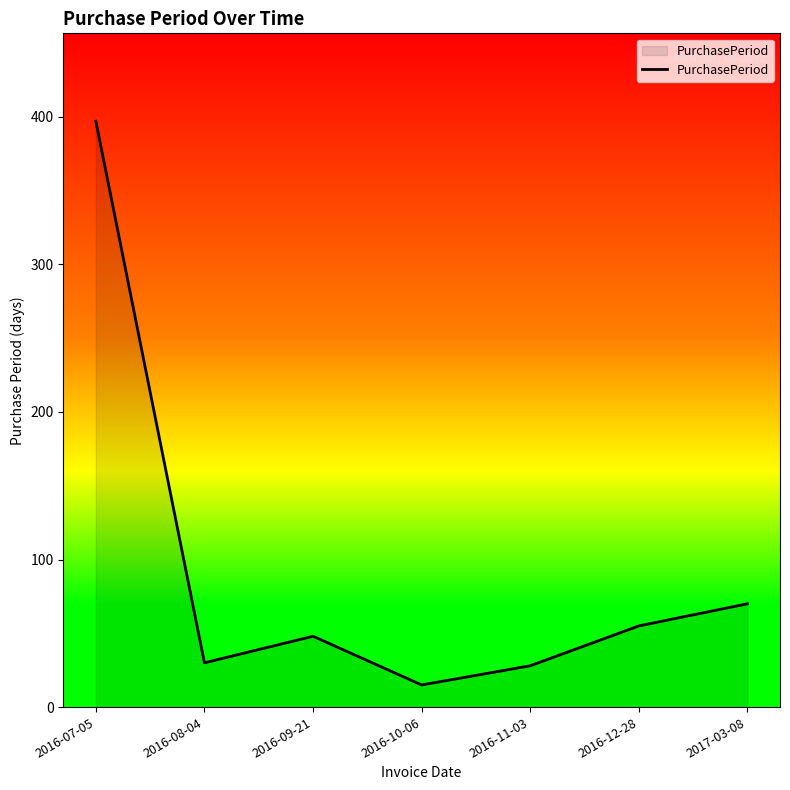

Count the number of data series in this chart.

1